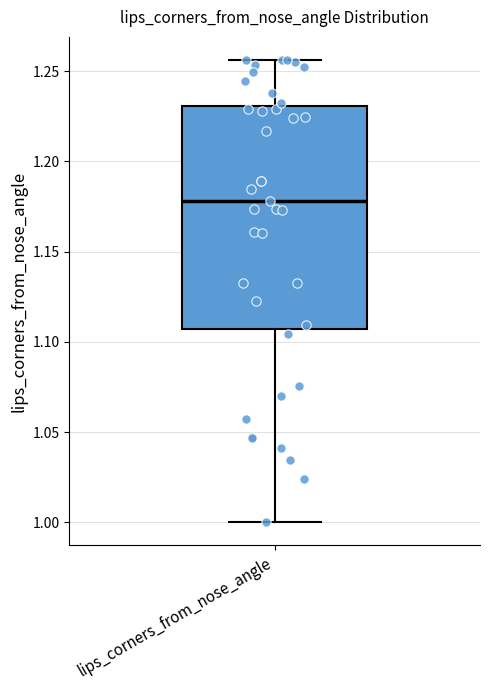

Where is the upper edge of the box for lips_corners_from_nose_angle on the y-axis? The values are not printed on the chart, so give them approximately, as read against the axis.

1.230